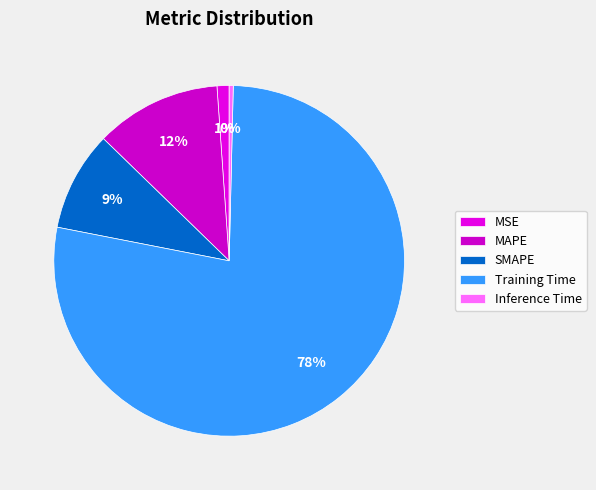

To the nearest percent, what percentage of the pie is Training Time?

78%